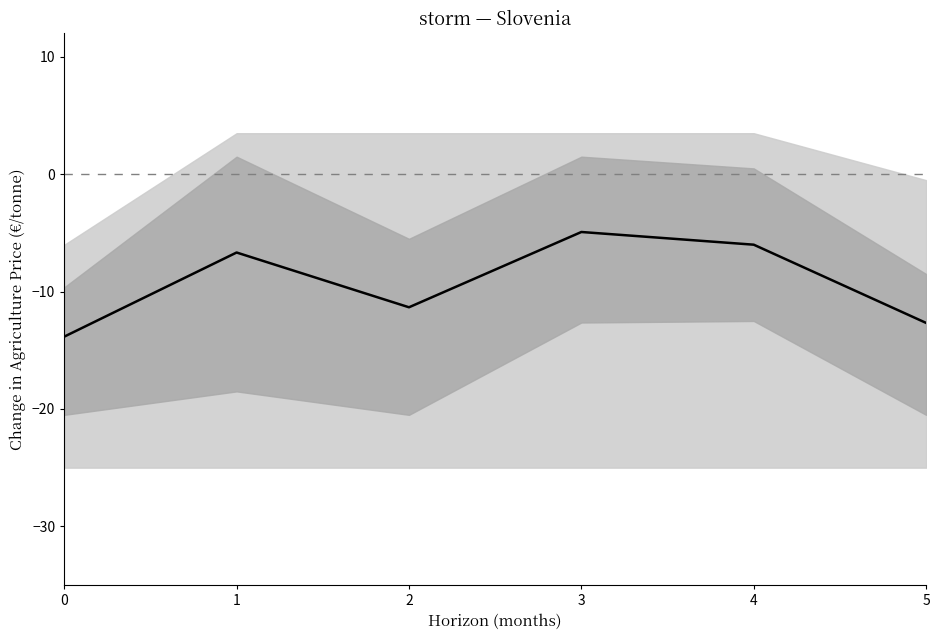

Reading left to right, list all the values displayed in this chart.

-13.8	-6.7	-11.3	-4.9	-6.0	-12.7